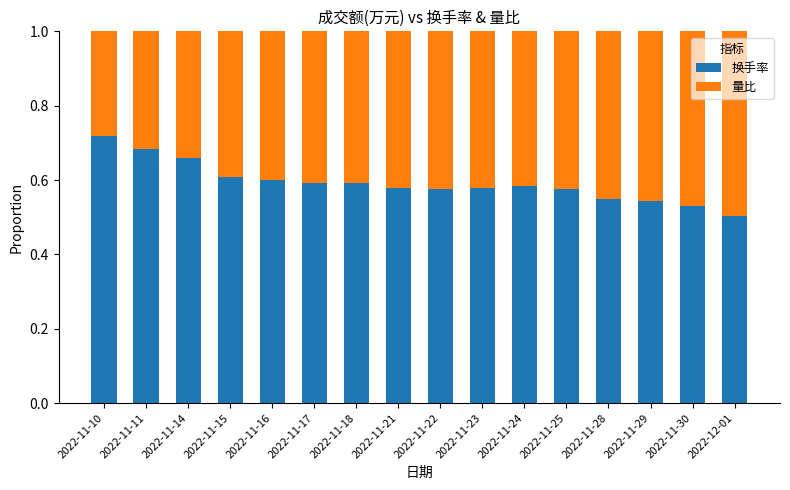

How many bars are there in total?

16